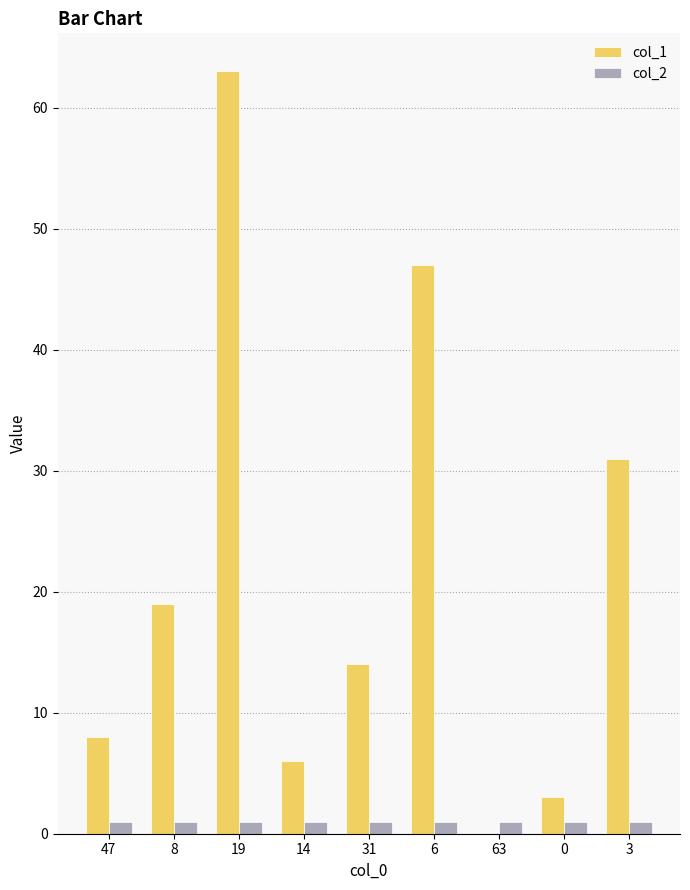

At which category is the sum across all series the highest?

19